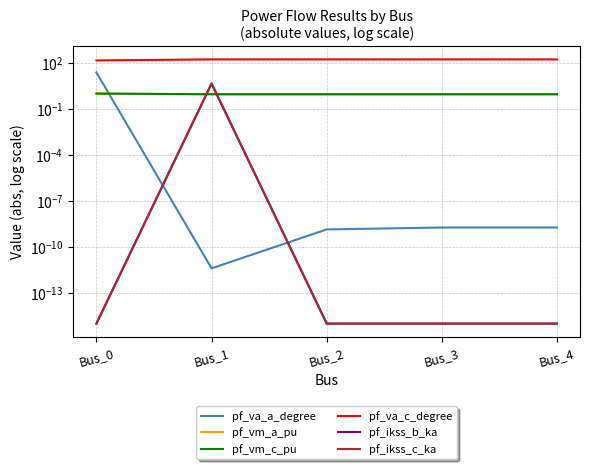

True or false: pf_va_a_degree has more than 1 interior local peaks.

False